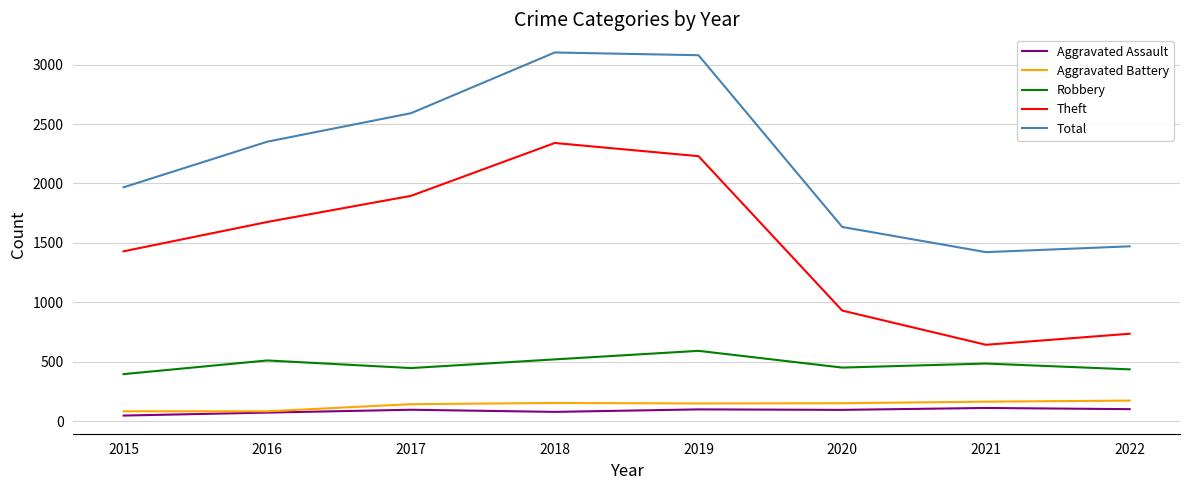

What is the spread (max minus min) of values at 2022?

1371